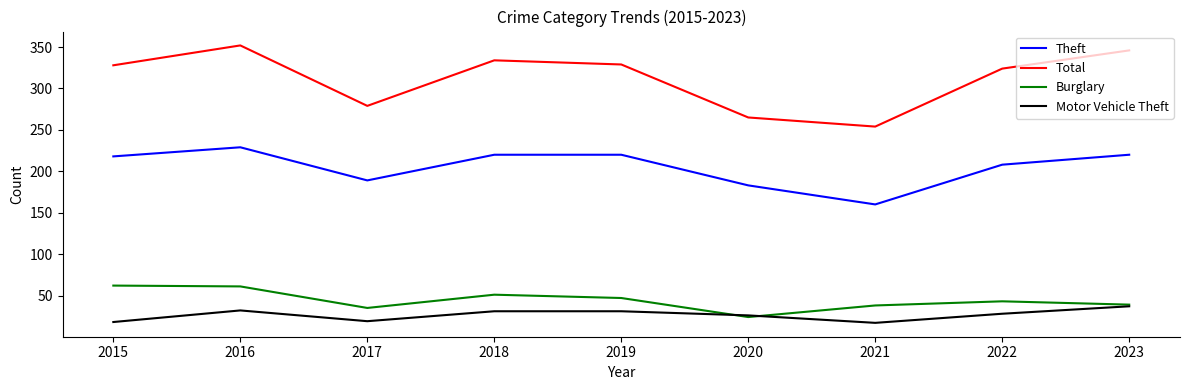

Is the value of Theft at 2019 greater than the value of Burglary at 2022?

Yes